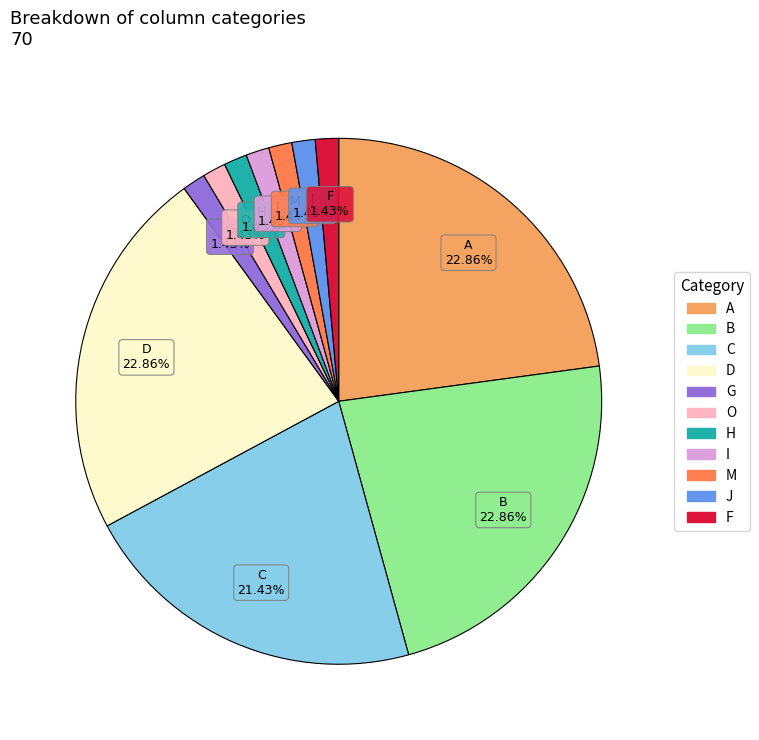

What percentage is the O slice, to the nearest percent?

1%